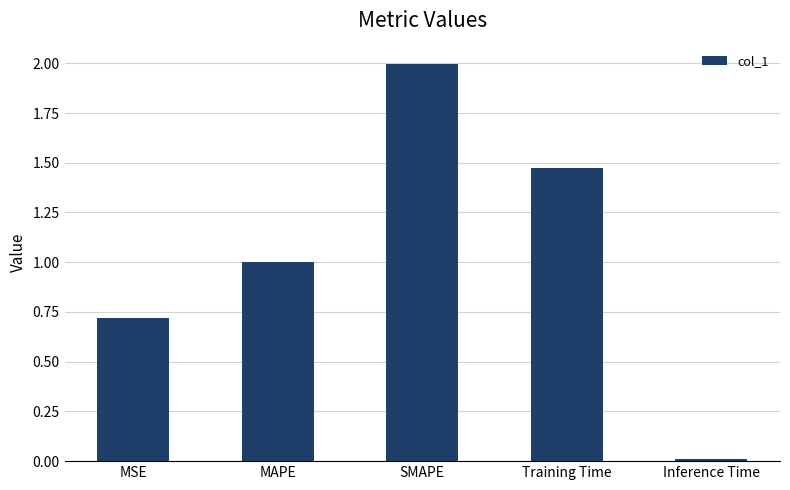

List the labels in order of value, smallest first.

Inference Time, MSE, MAPE, Training Time, SMAPE